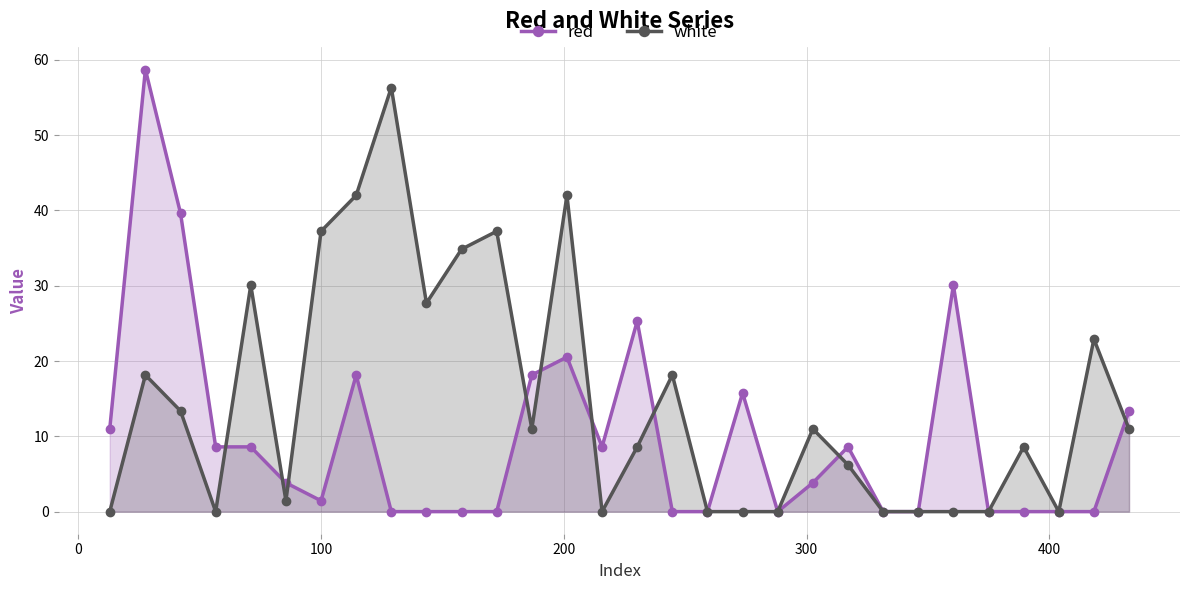

Reading right to left, what are all the values shown in this chart?

red: 13.4	0.0	0.0	0.0	0.0	30.1	0.0	0.0	8.6	3.8	0.0	15.8	0.0	0.0	25.3	8.6	20.5	18.1	0.0	0.0	0.0	0.0	18.1	1.4	3.8	8.6	8.6	39.6	58.7	11.0
white: 11.0	22.9	0.0	8.6	0.0	0.0	0.0	0.0	6.2	11.0	0.0	0.0	0.0	18.1	8.6	0.0	42.0	11.0	37.2	34.9	27.7	56.3	42.0	37.2	1.4	30.1	0.0	13.4	18.1	0.0